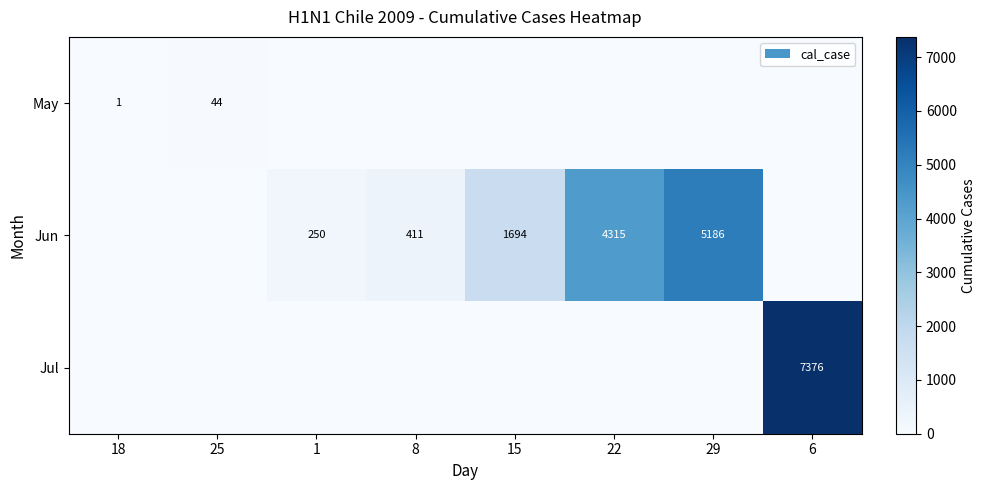

The value of May at 18 is 0. True or false?

False